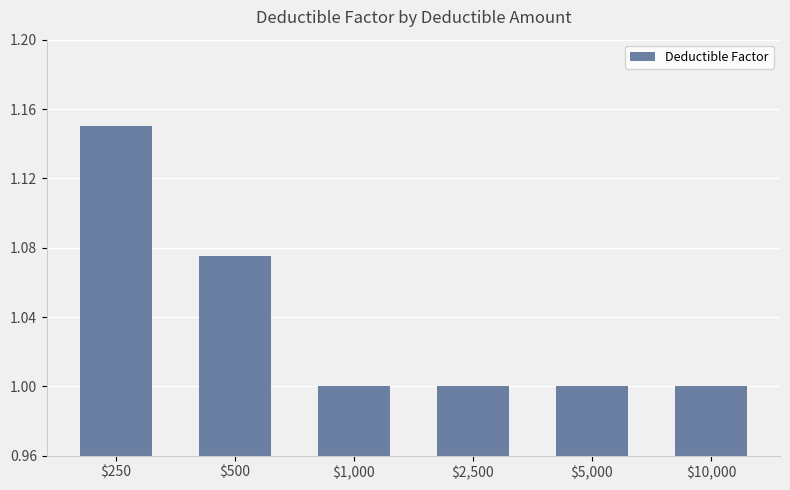

True or false: the data shows 1.6 at $2,500.

False